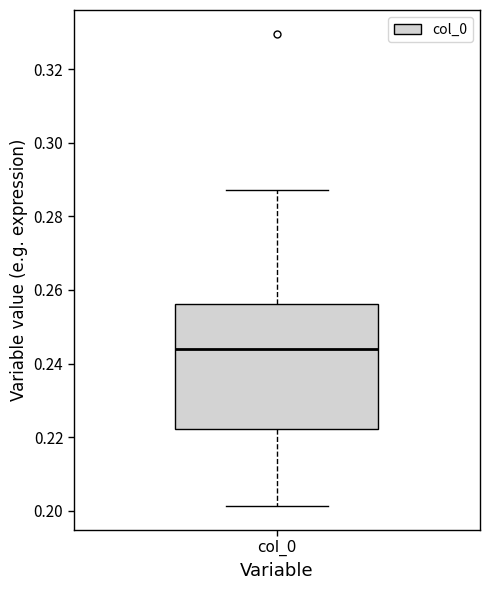

Read this box plot against the y-axis: the position of the median line, the range covered by the box, and the ends of both whiskers. The values are not printed on the chart, so give them approximately, as read against the axis.

median 0.244, box 0.222 to 0.256, whiskers 0.202 to 0.288